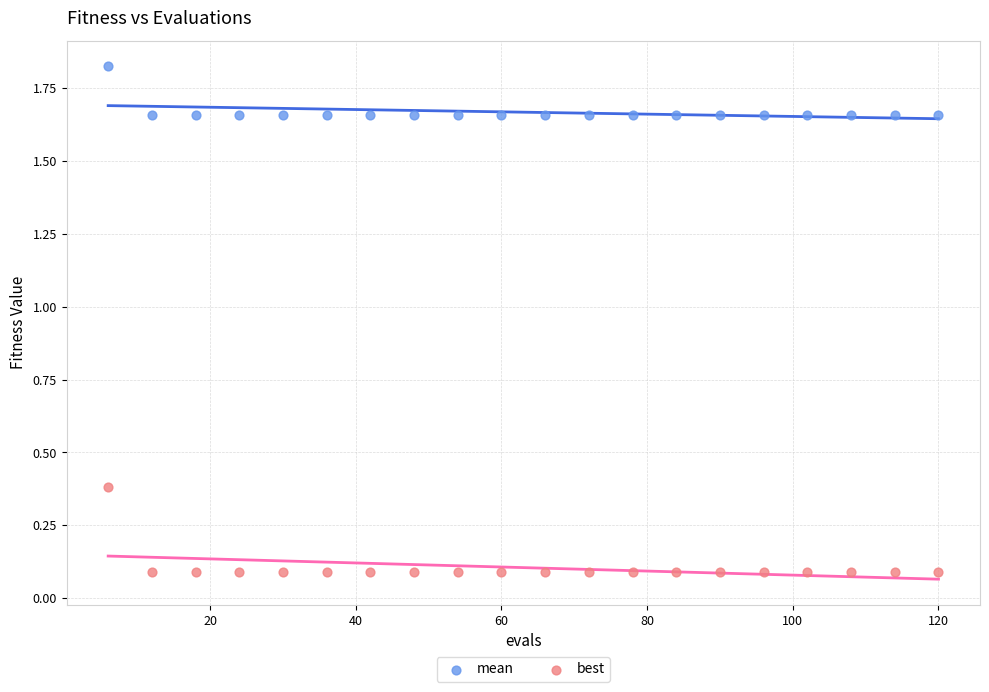

Which series reaches the minimum Y coordinate?

best